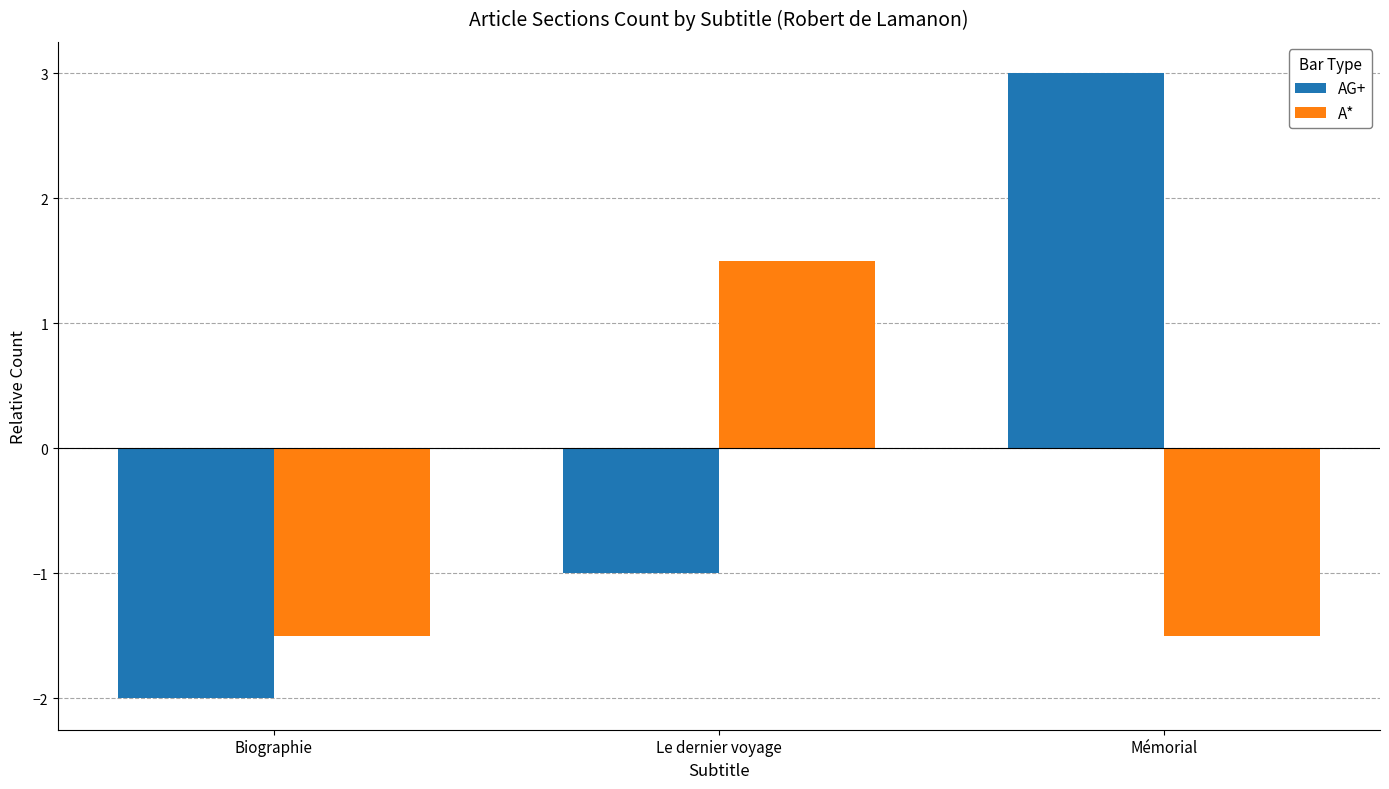

What is the difference between the maximum and minimum values in the A* series?

3.0